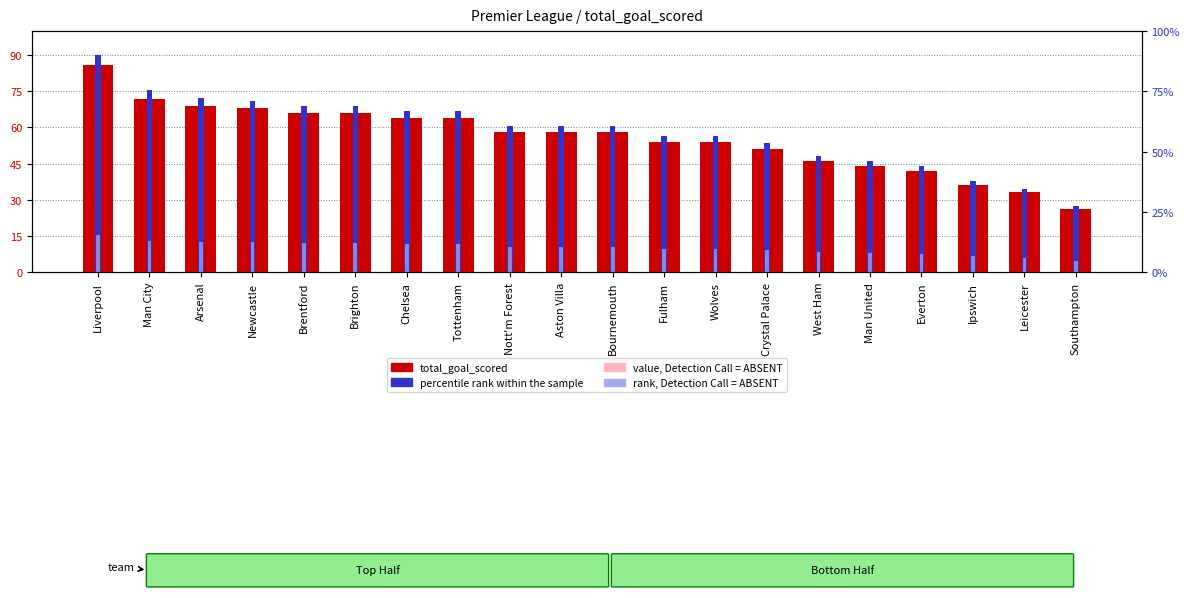

How many values in the percentile rank within the sample series are below 60?

9